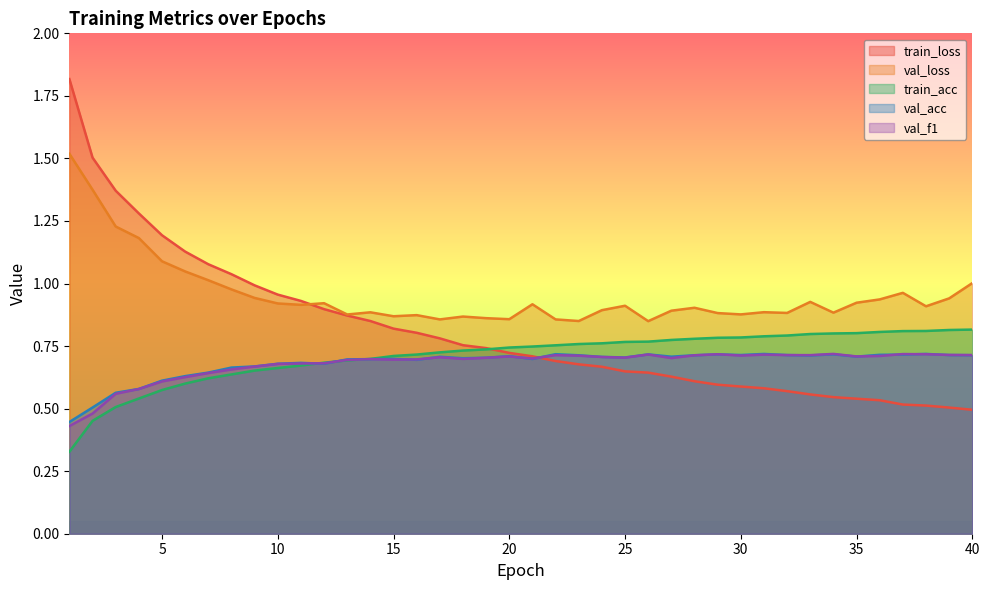

True or false: train_loss has more than 2 interior local peaks.

False